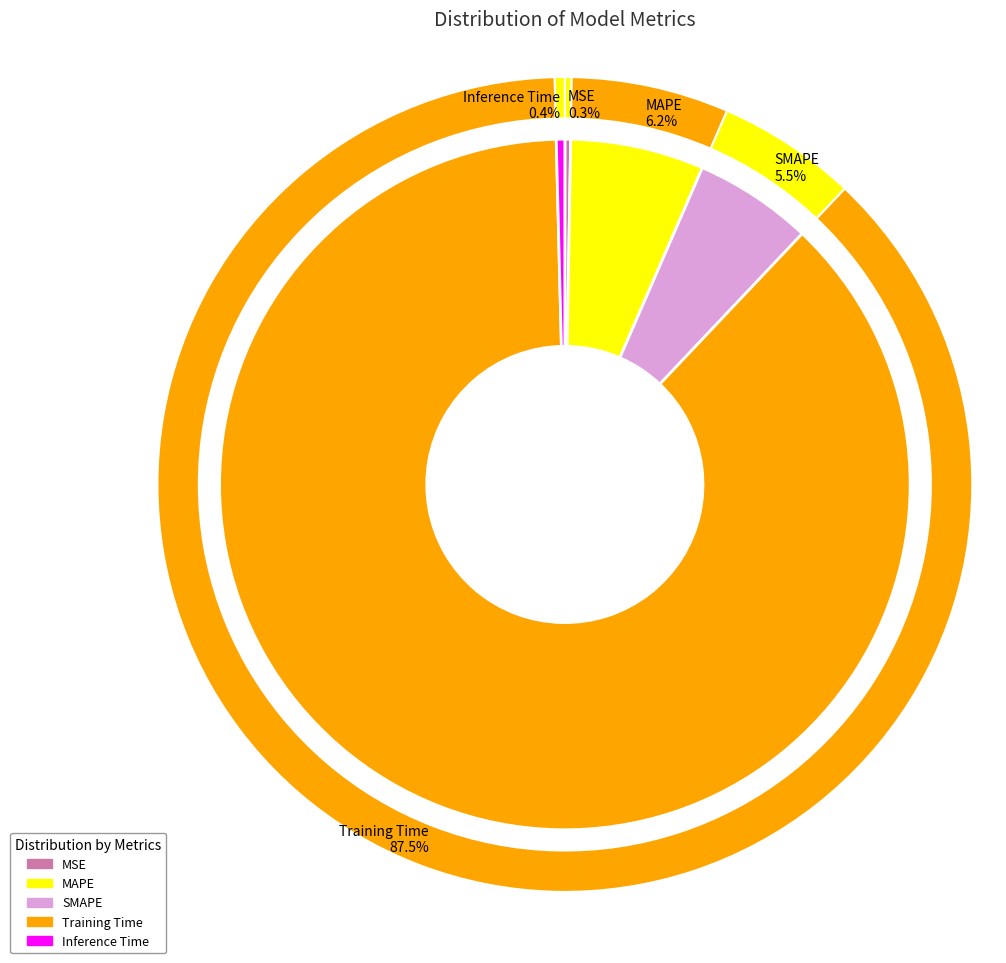

What is the largest slice in the pie chart?

Training Time